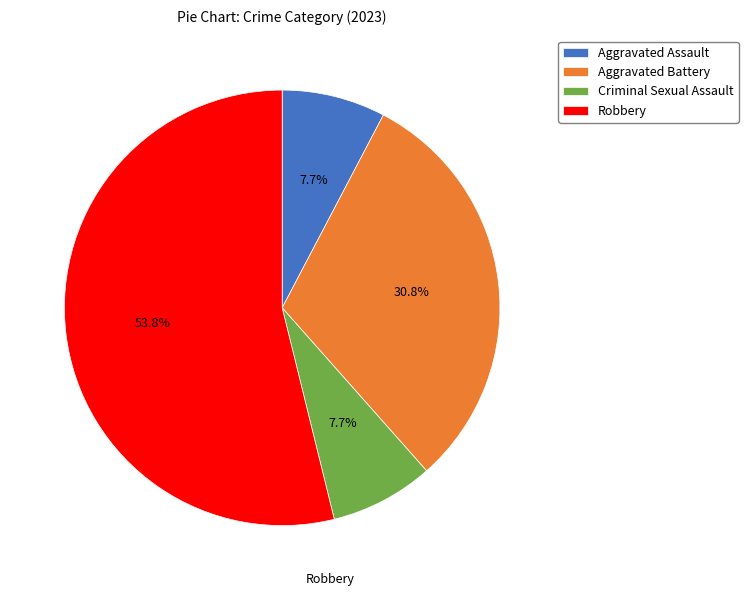

To the nearest percent, what is the difference between the largest and smallest slice percentages?

46%